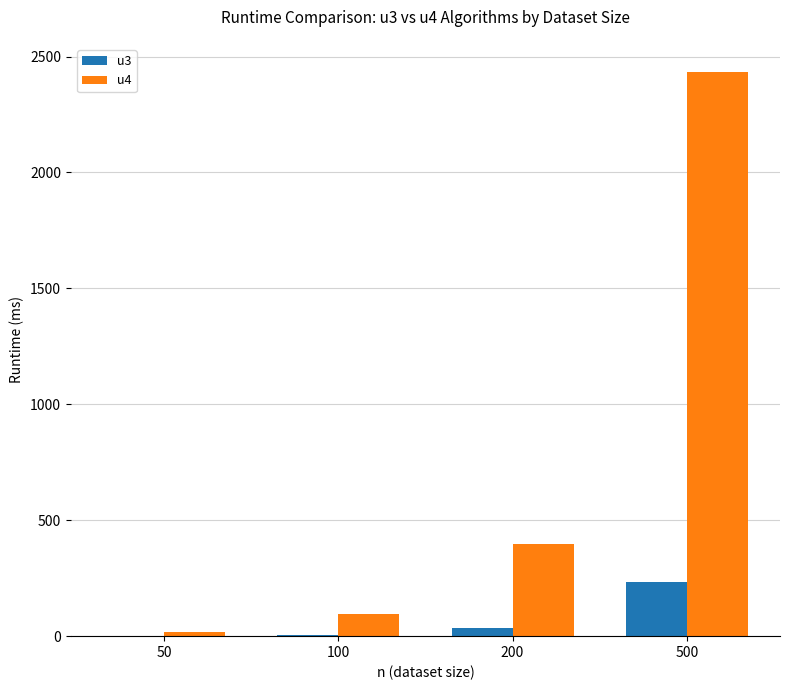

What is the highest value of the u4 series?

2433.2